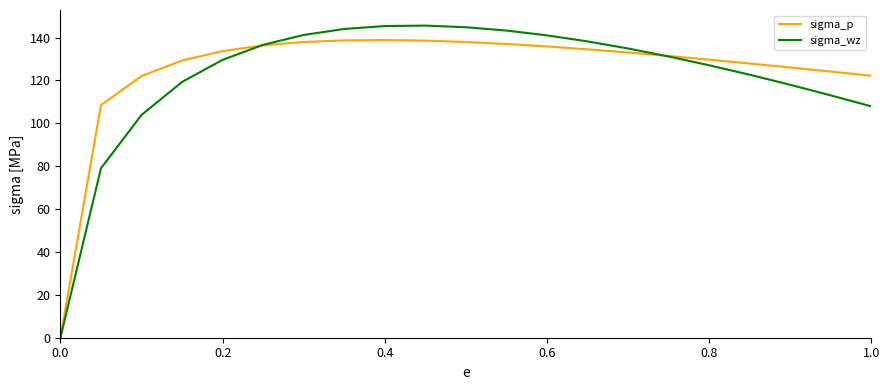

Rank the series by their maximum value, from lowest to highest.

sigma_p, sigma_wz